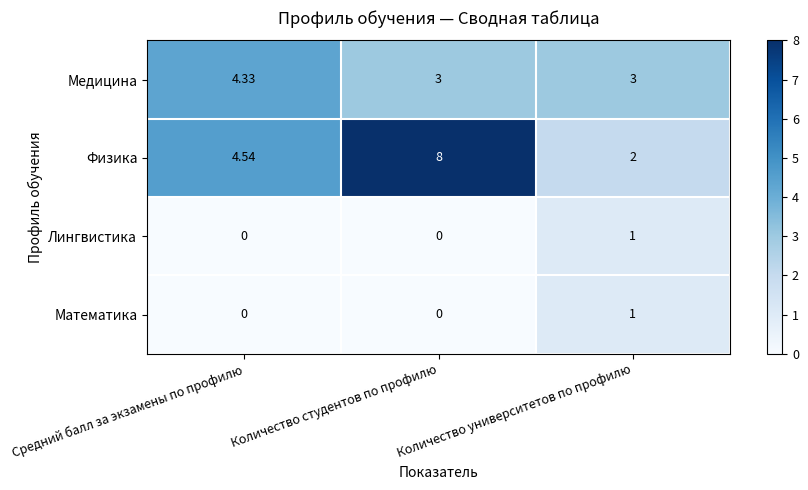

What is the greatest value displayed?

8.0